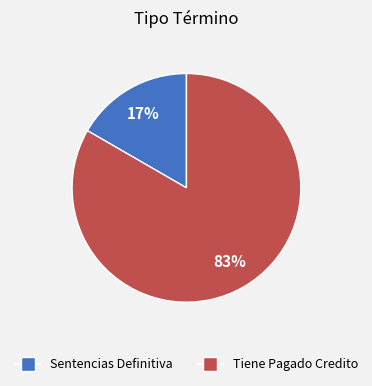

Count the number of slices in the pie.

2